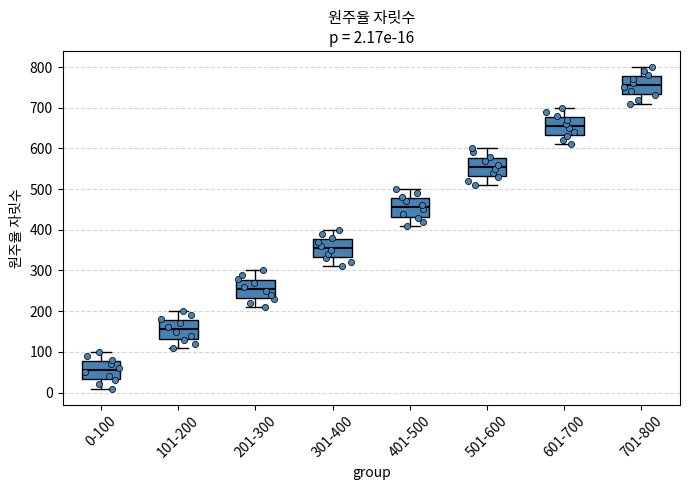

Which box has the lowest median line?

0-100